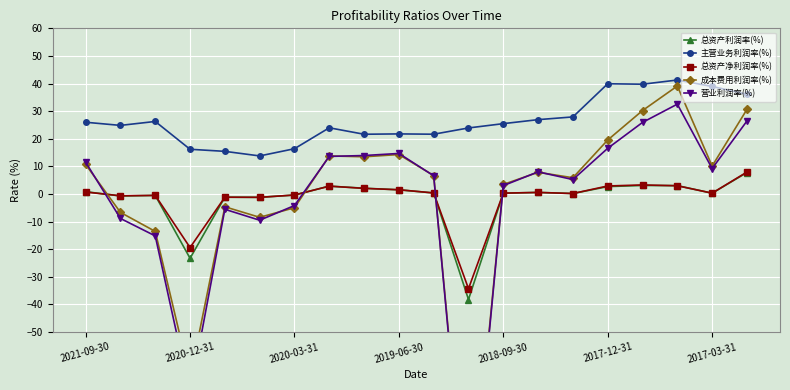

How many intersections are there between 总资产利润率(%) and 营业利润率(%)?

4